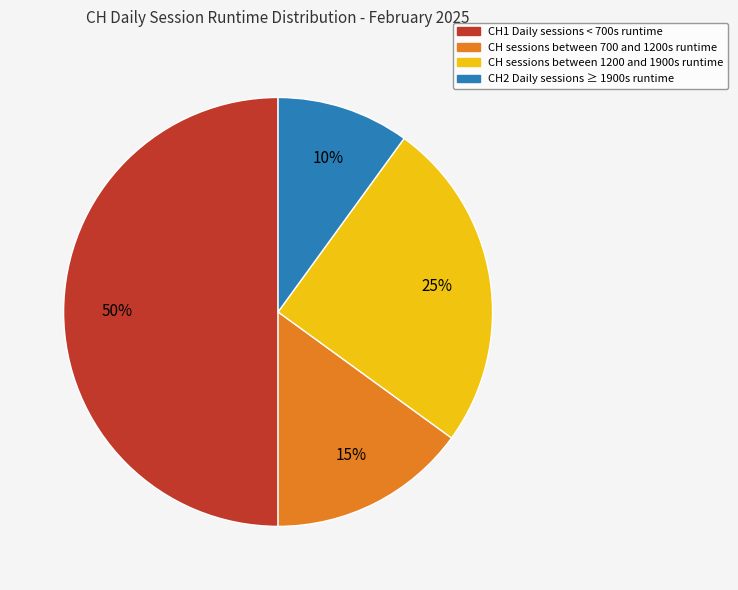

To the nearest percent, what is the average slice percentage?

25%